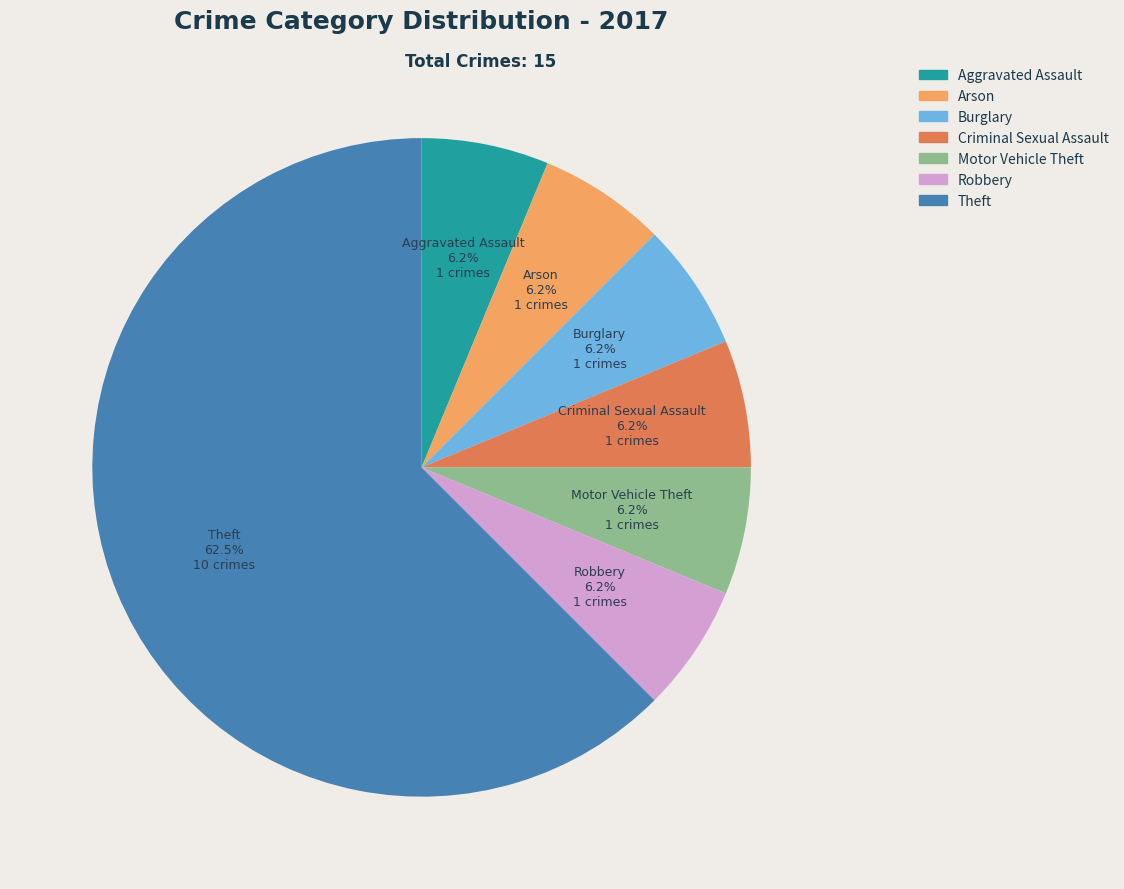

The Arson slice represents 6% of the pie. True or false?

True